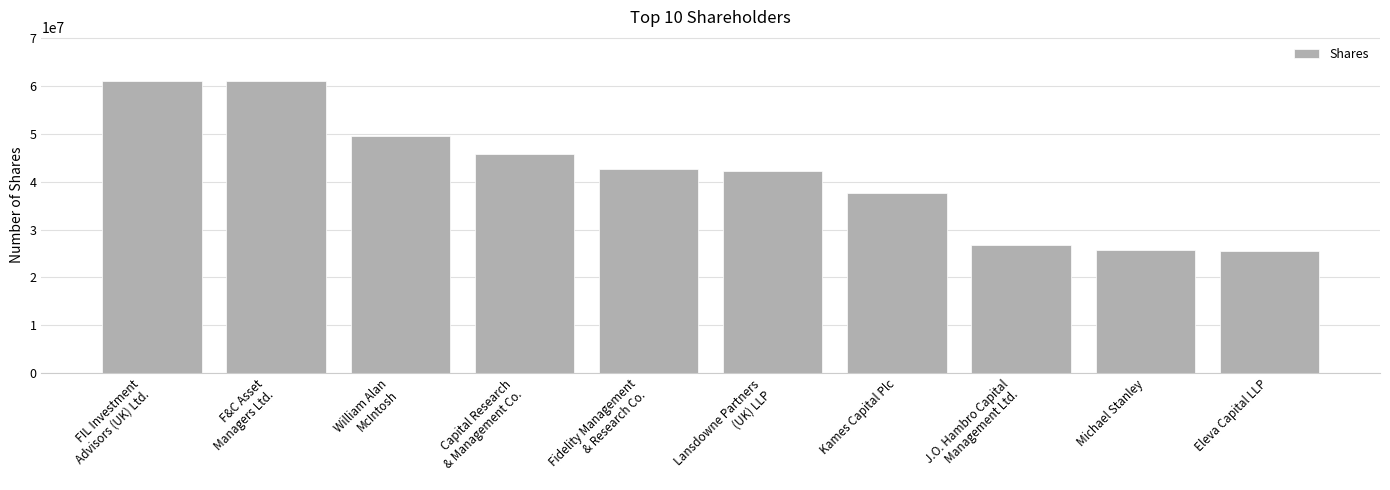

Approximately how many times larger is the value at William Alan
McIntosh compared to Eleva Capital LLP?

2.0